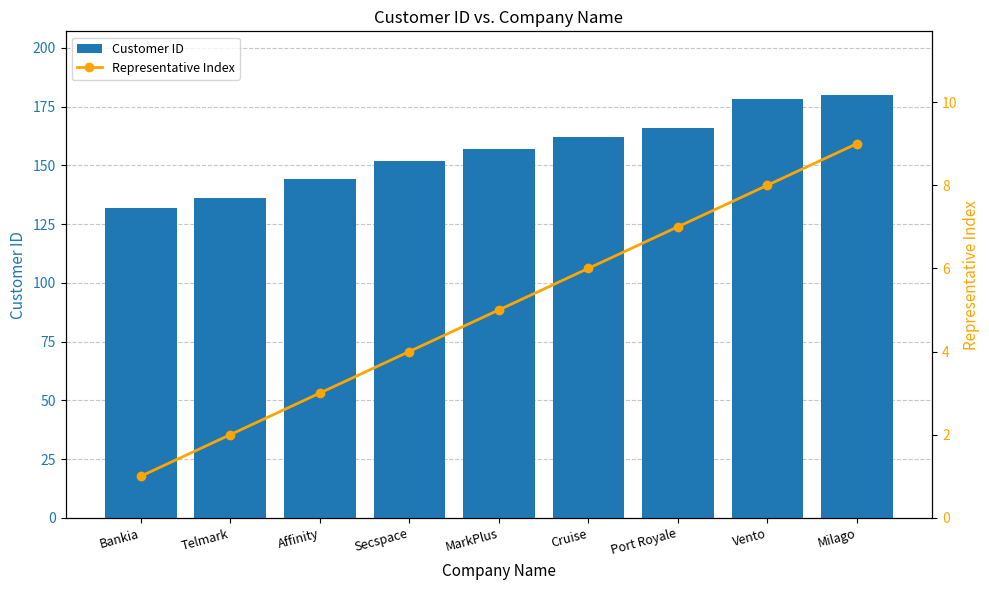

Which category has the highest value in the Representative Index series?

Milago